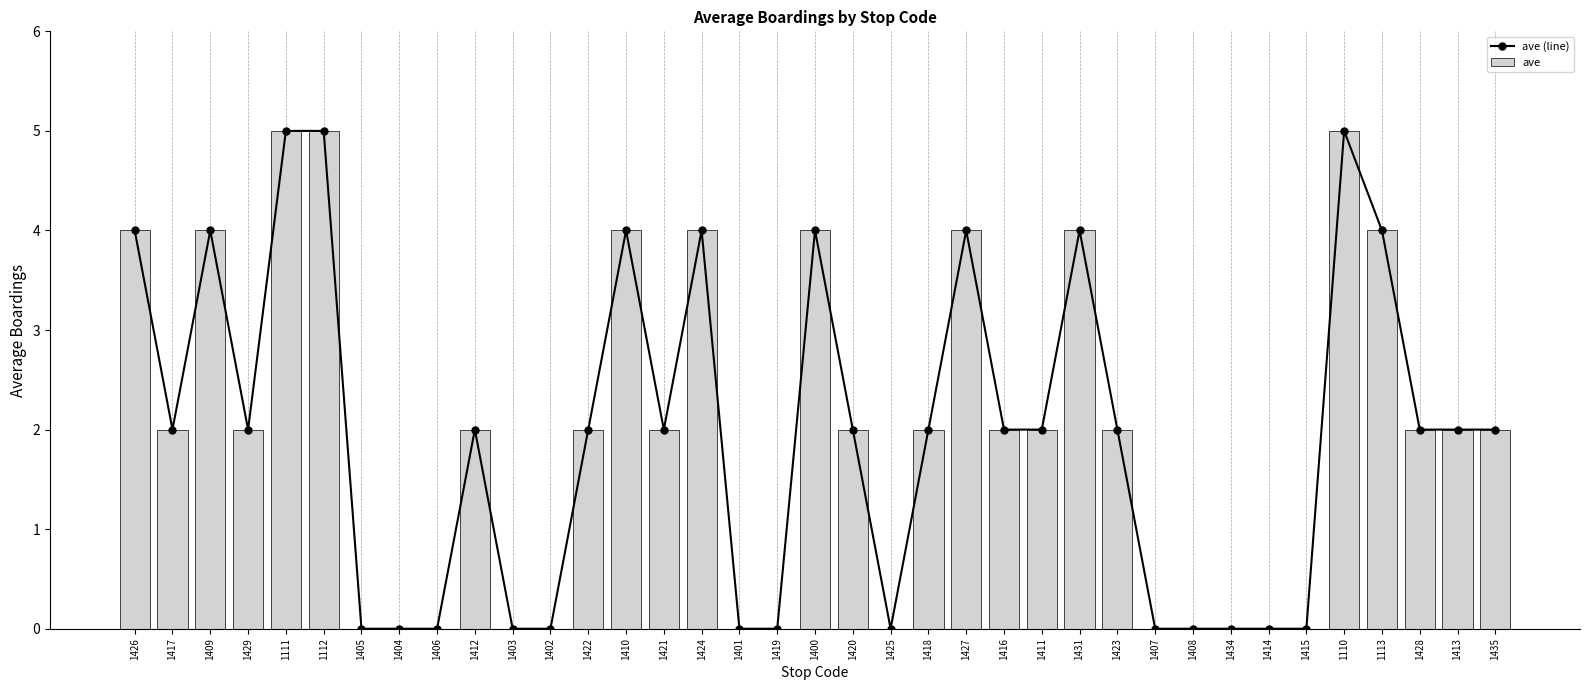

True or false: ave (line) has a value of 4 at 1410.

True